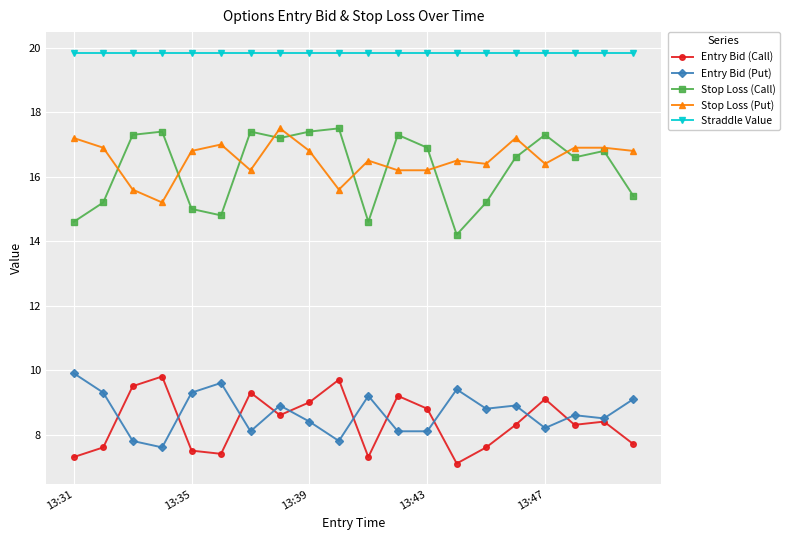

What is the value of the Stop Loss (Call) point at the 18th from the left?

16.6